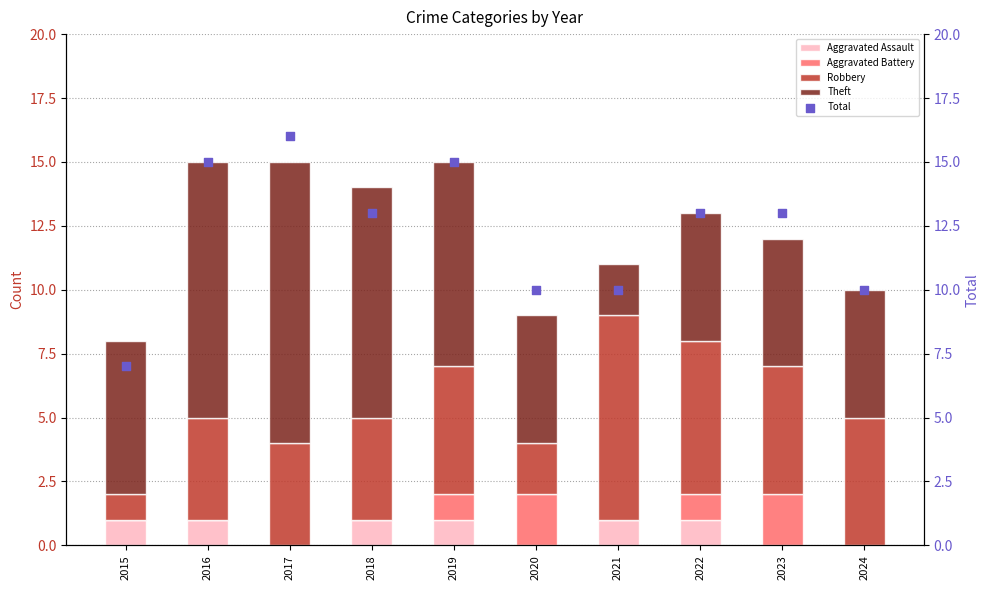

Which series reaches the maximum Y coordinate?

Total